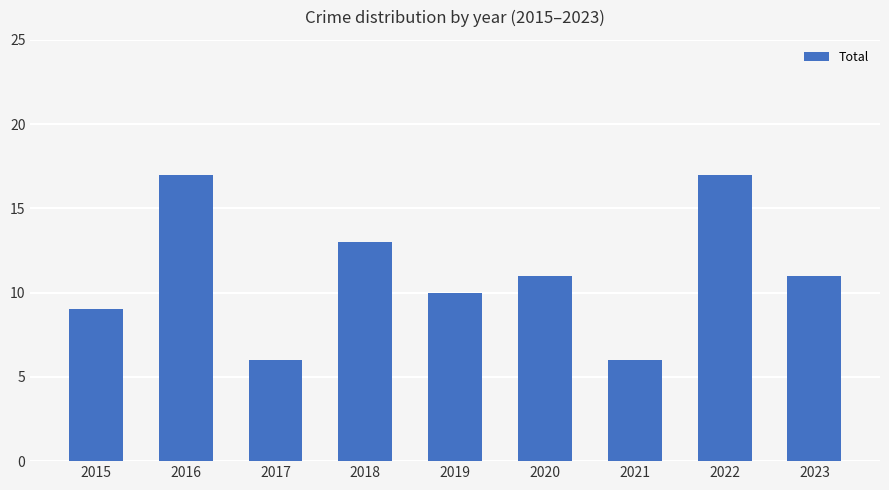

What is the value of the 1st bar from the left?

9